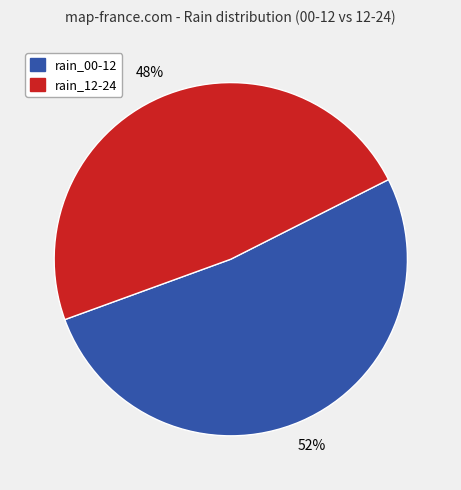

How many slices are in this pie chart?

2